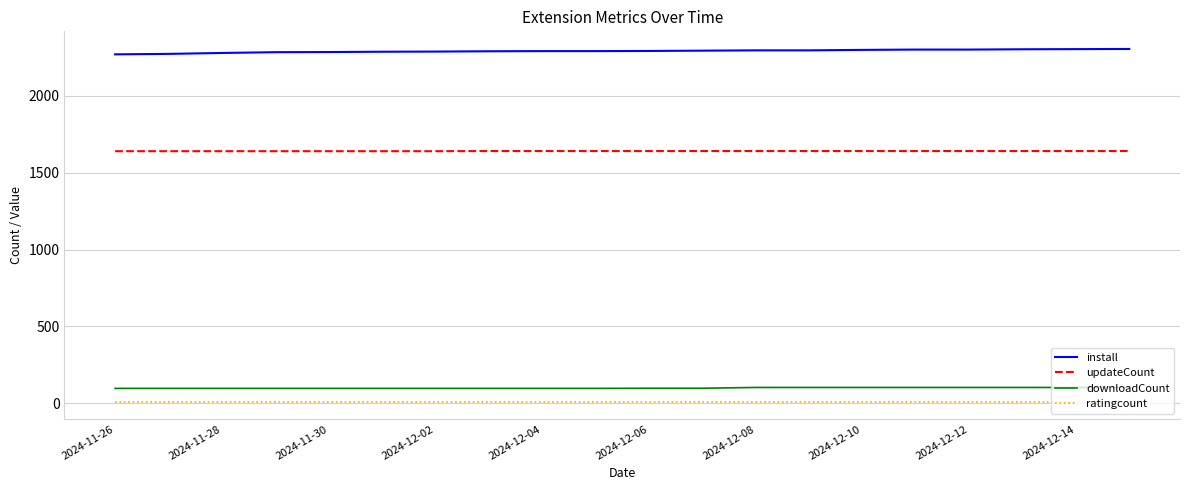

What is the lowest value of the ratingcount series?

11